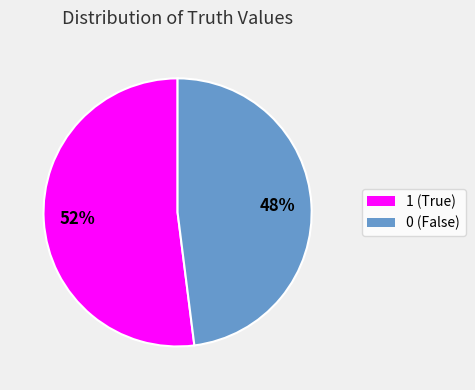

To the nearest percent, what is the difference between the largest and smallest slice percentages?

4%